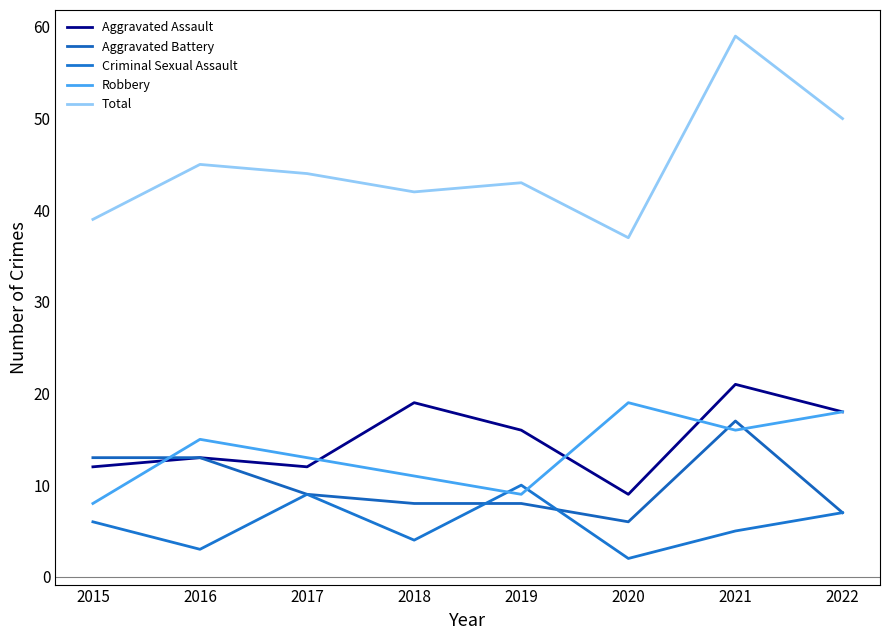

Is the value of Total at 2021 greater than the value of Aggravated Assault at 2016?

Yes